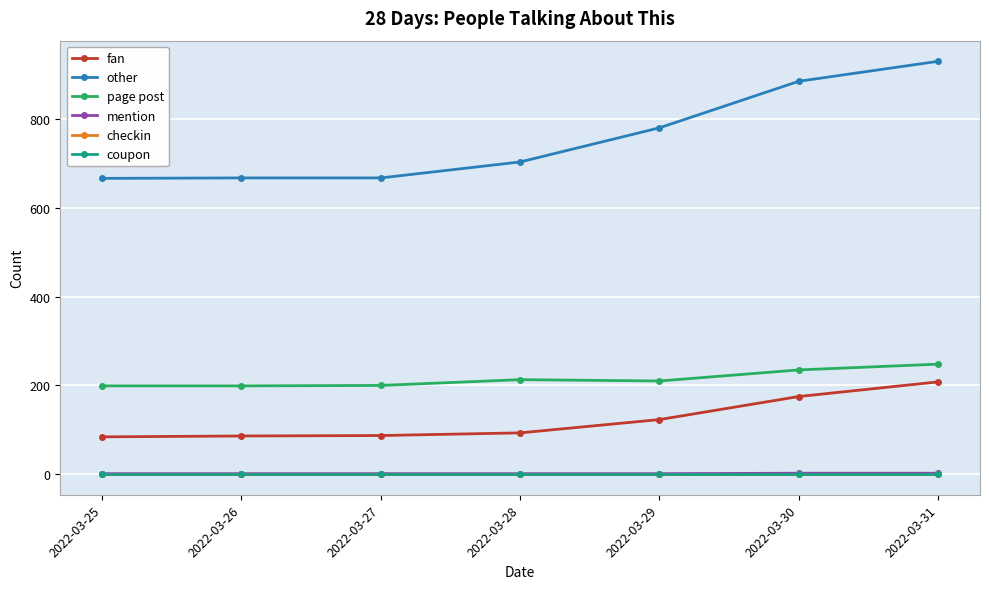

Does the chart have visible grid lines?

Yes